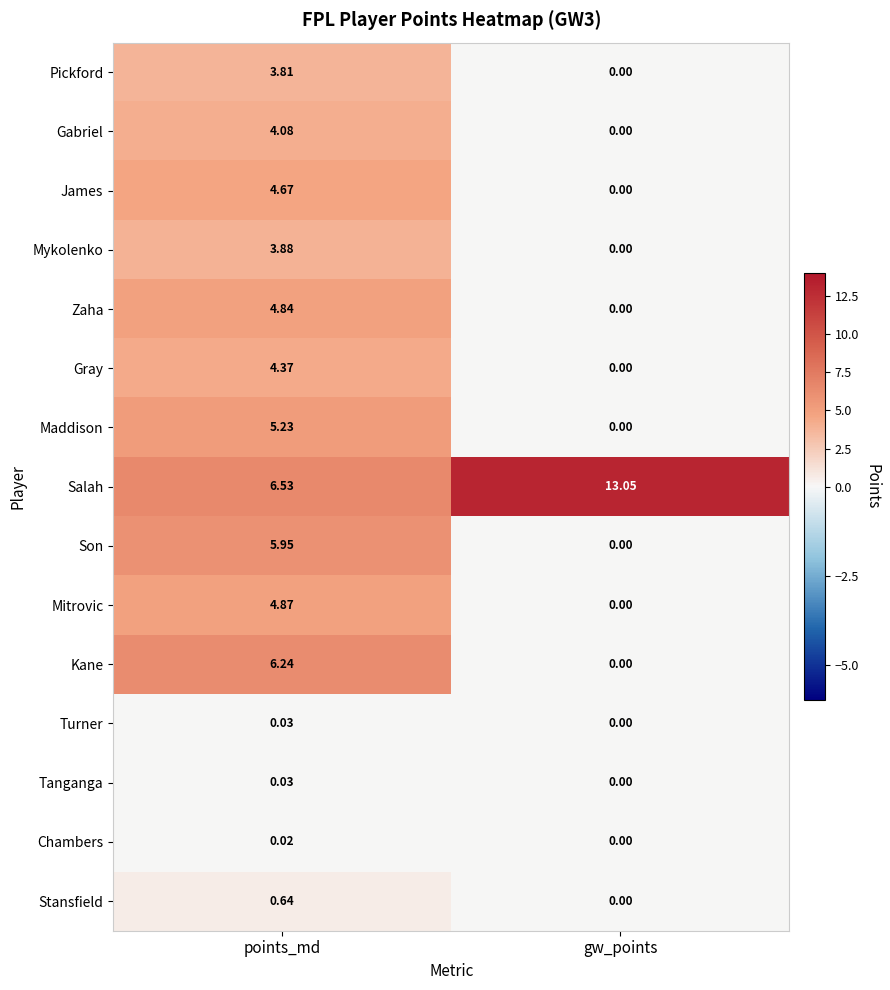

Which series has the largest range (max minus min)?

Salah